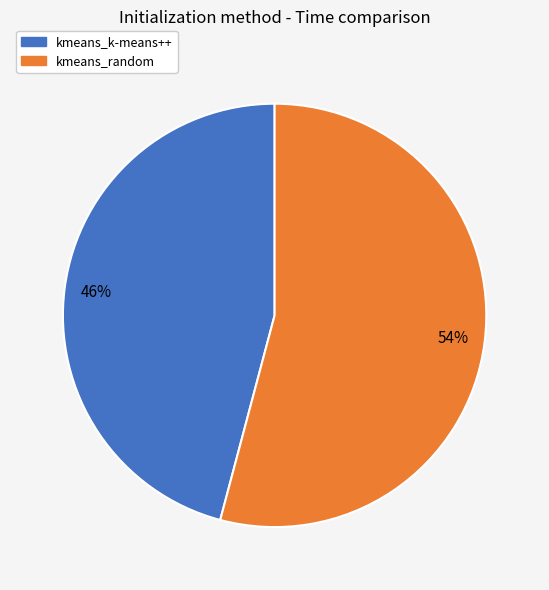

Between kmeans_random and kmeans_k-means++, which is larger?

kmeans_random